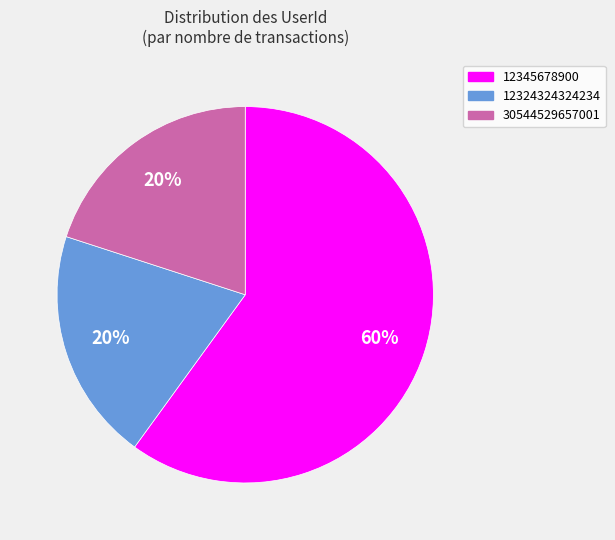

To the nearest percent, what is the difference between the largest and smallest slice percentages?

40%